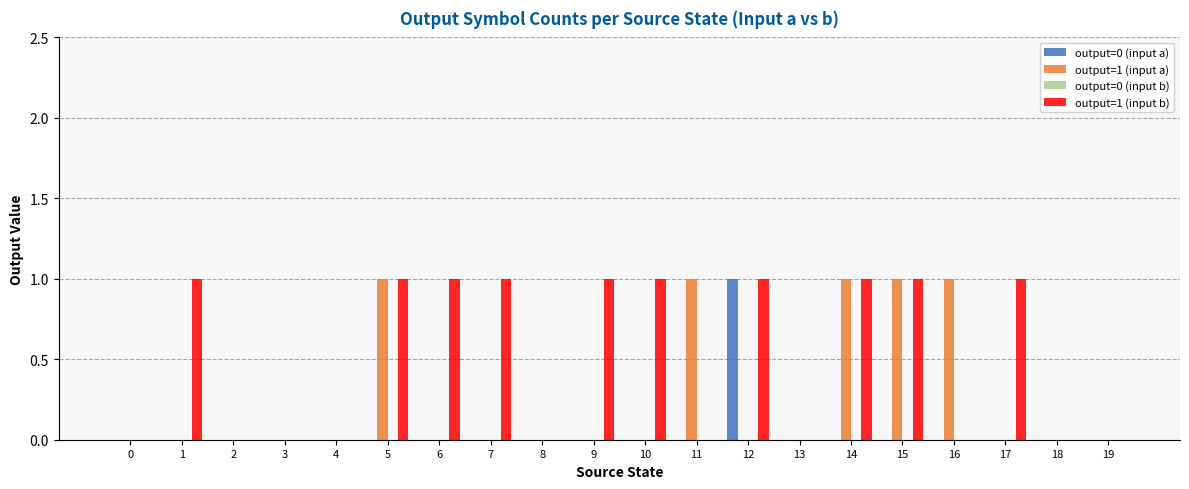

The value of output=1 (input a) at 14 is 1. True or false?

True